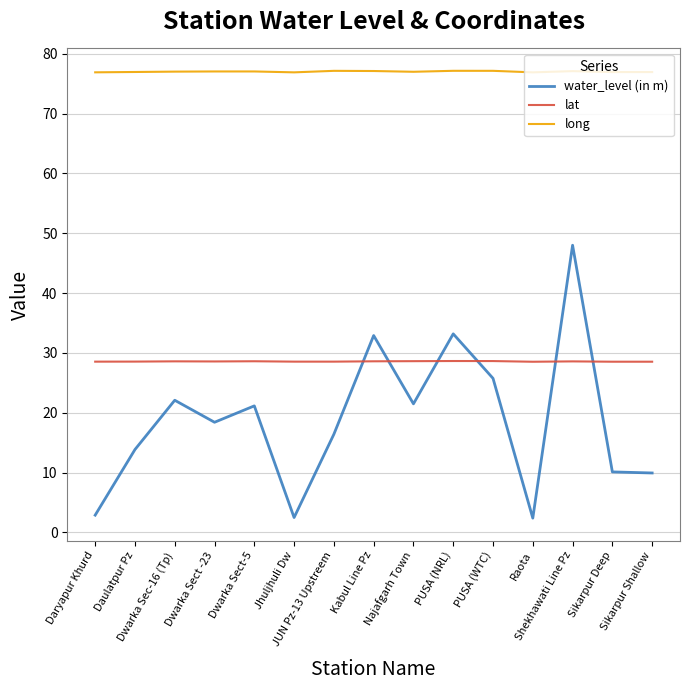

True or false: lat and long intersect in this chart.

False